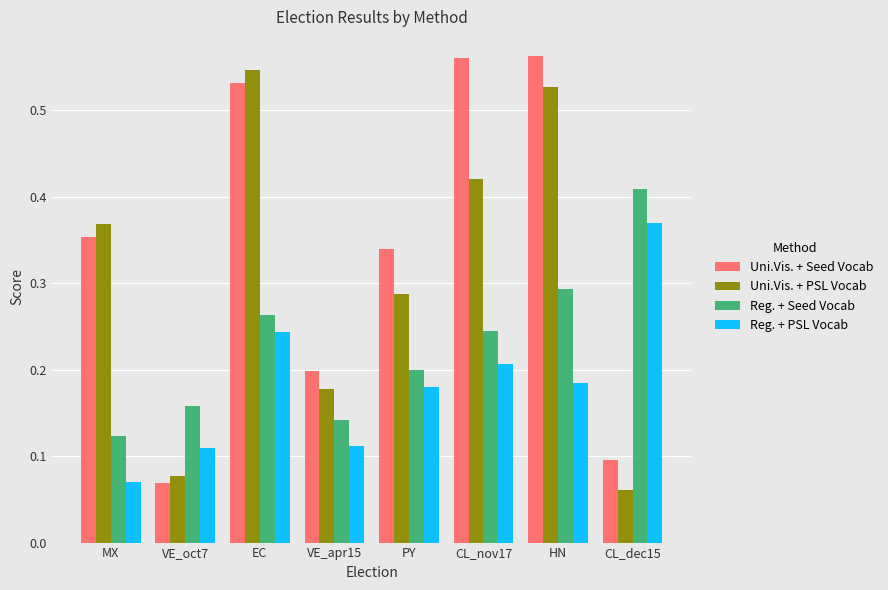

Which category has the lowest value in the Uni.Vis. + Seed Vocab series?

VE_oct7